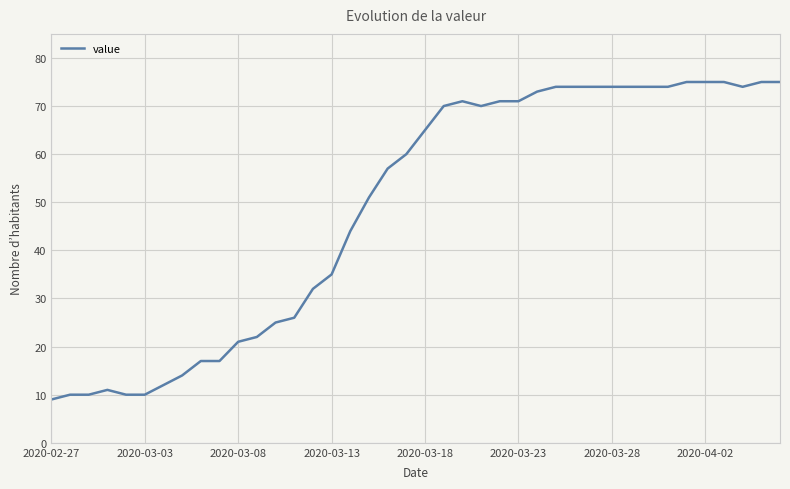

What is the maximum value shown in the chart?

75